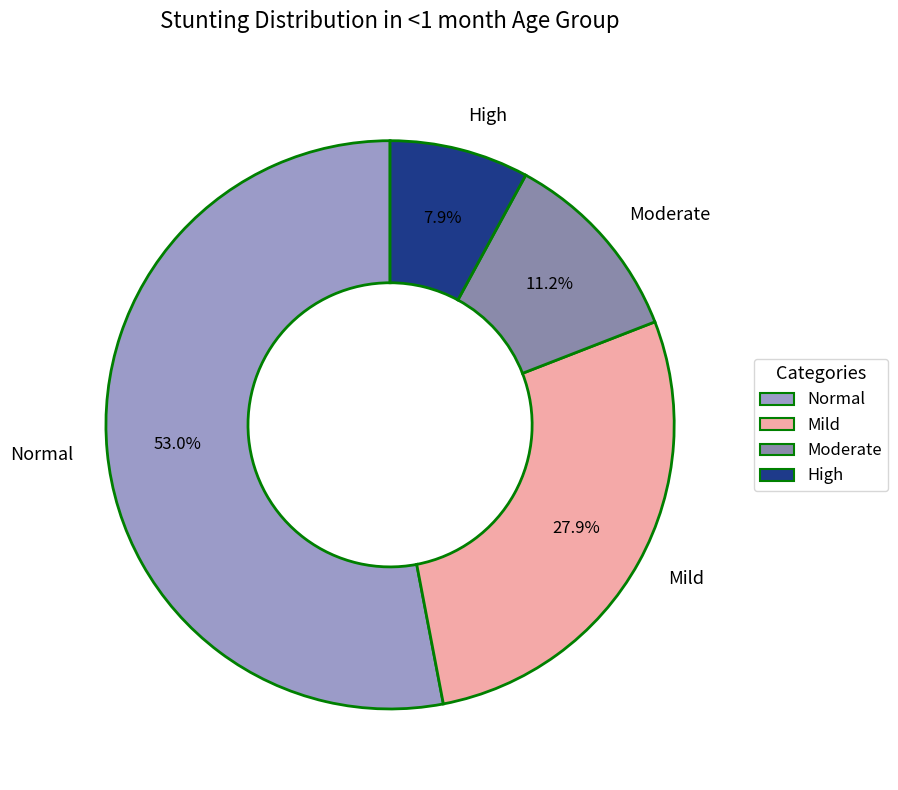

What is the largest slice in the pie chart?

Normal